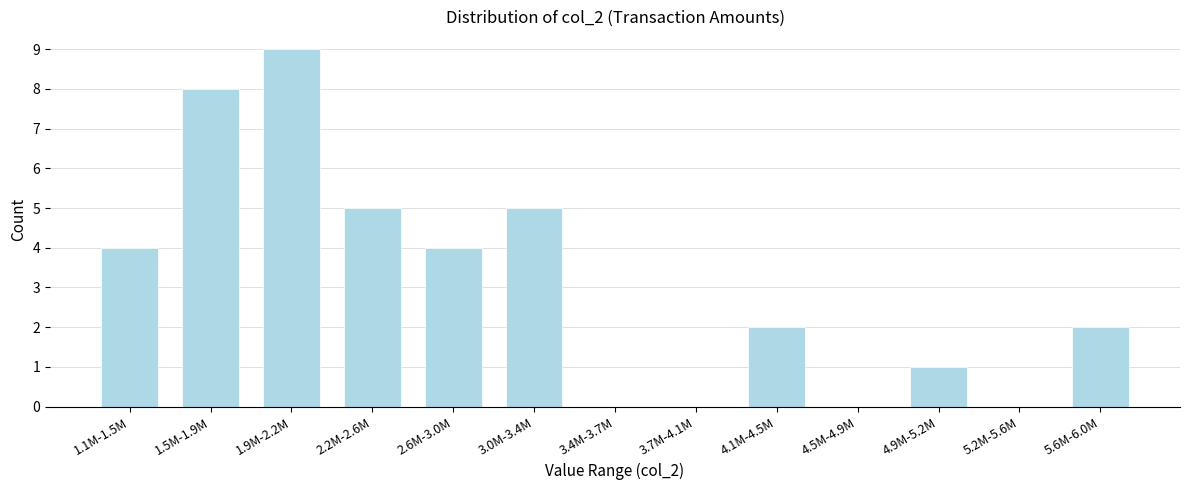

Reading right to left, extract all data points from this chart.

5.6M-6.0M=2	5.2M-5.6M=0	4.9M-5.2M=1	4.5M-4.9M=0	4.1M-4.5M=2	3.7M-4.1M=0	3.4M-3.7M=0	3.0M-3.4M=5	2.6M-3.0M=4	2.2M-2.6M=5	1.9M-2.2M=9	1.5M-1.9M=8	1.1M-1.5M=4